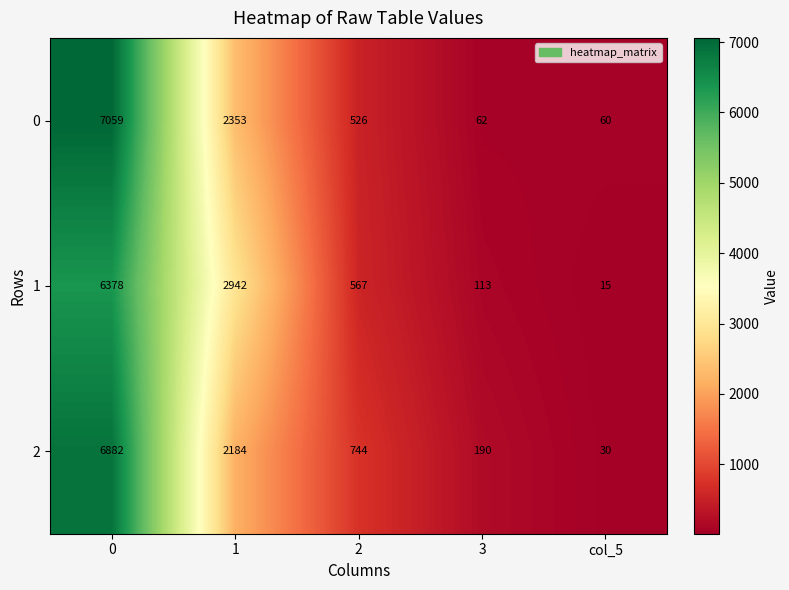

Which category has the lowest value in the 1 series?

col_5